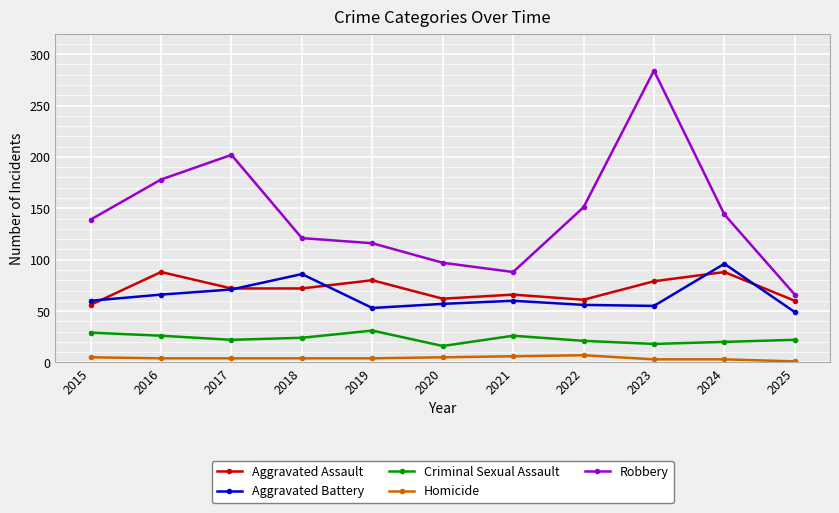

Rank the series by their maximum value, from highest to lowest.

Robbery, Aggravated Battery, Aggravated Assault, Criminal Sexual Assault, Homicide